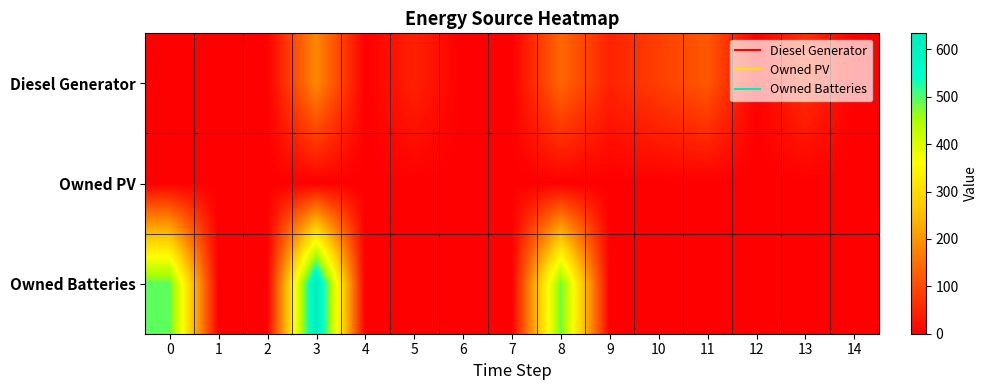

At which category is the sum across all series the highest?

3